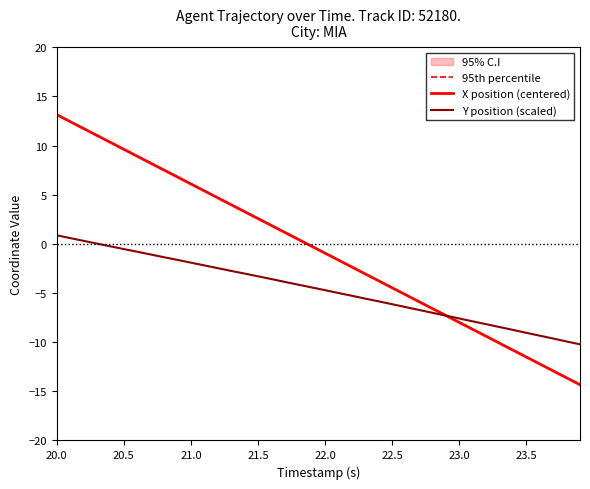

What is the highest value of the X position (centered) series?

13.1